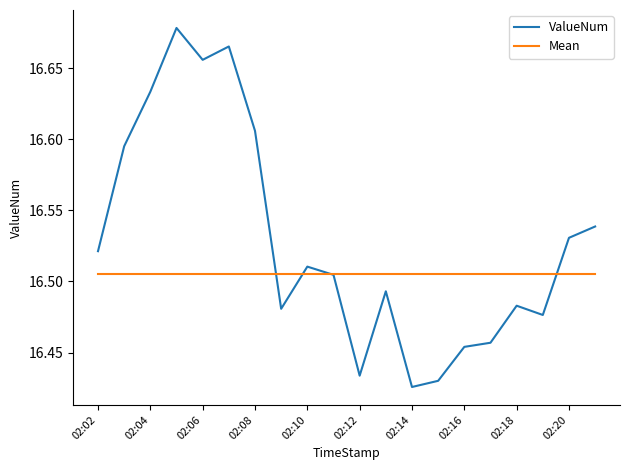

Which series has the largest total across all categories?

ValueNum